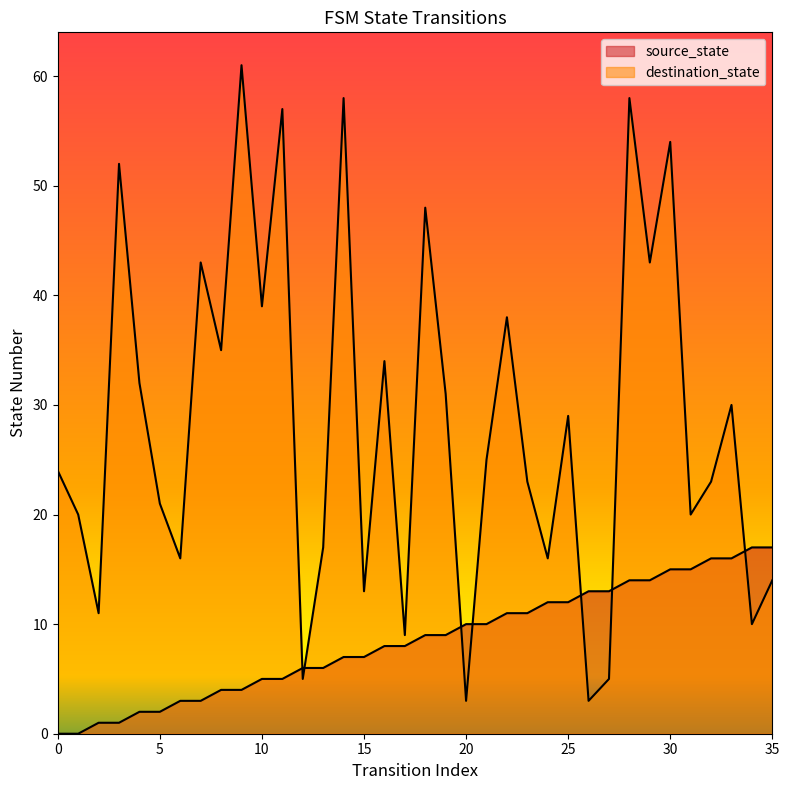

How many lines are shown in the chart?

2